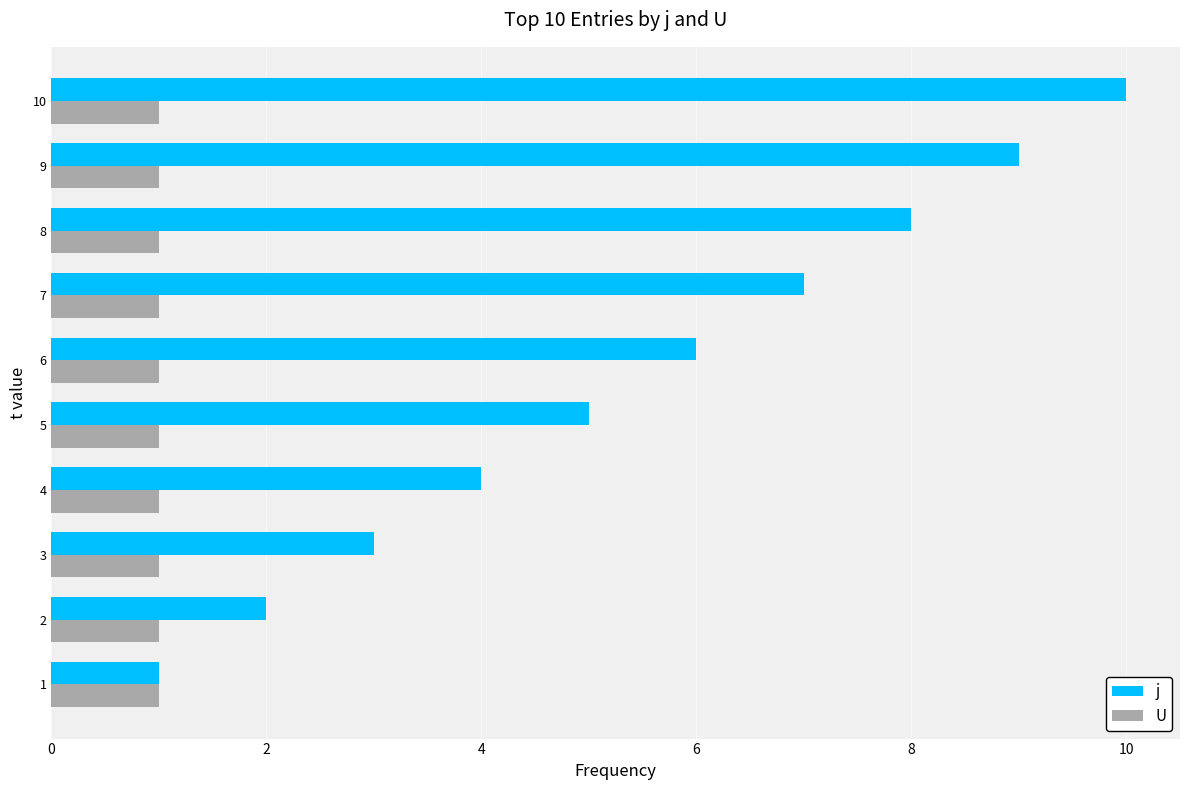

What is the average value of the U series?

1